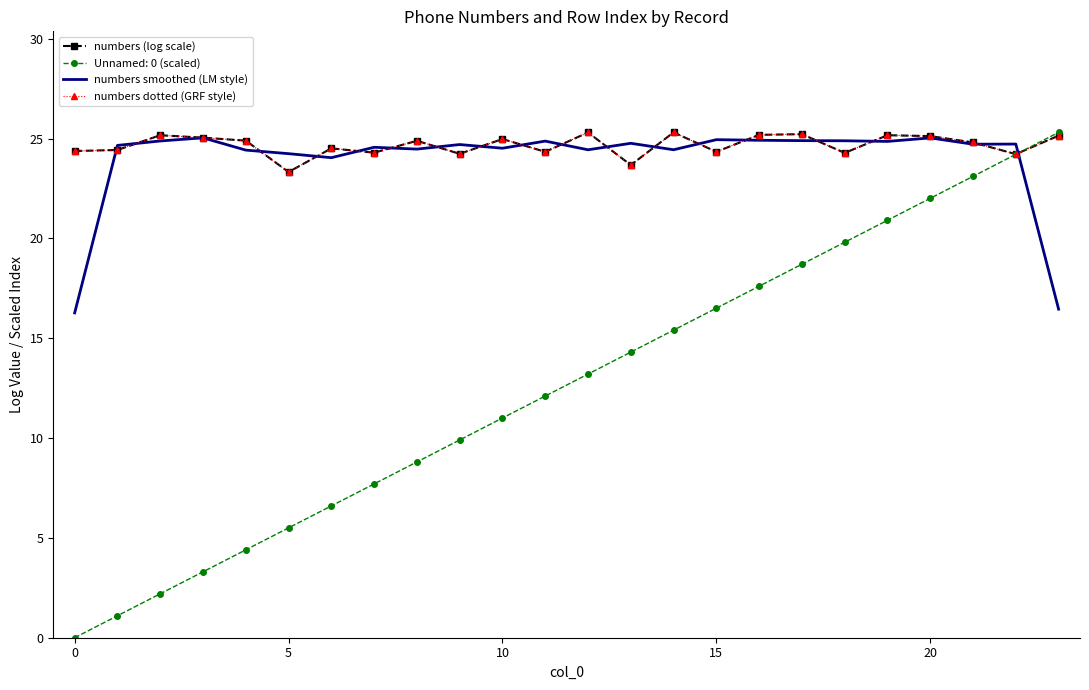

How many times do numbers dotted (GRF style) and numbers smoothed (LM style) cross each other?

18